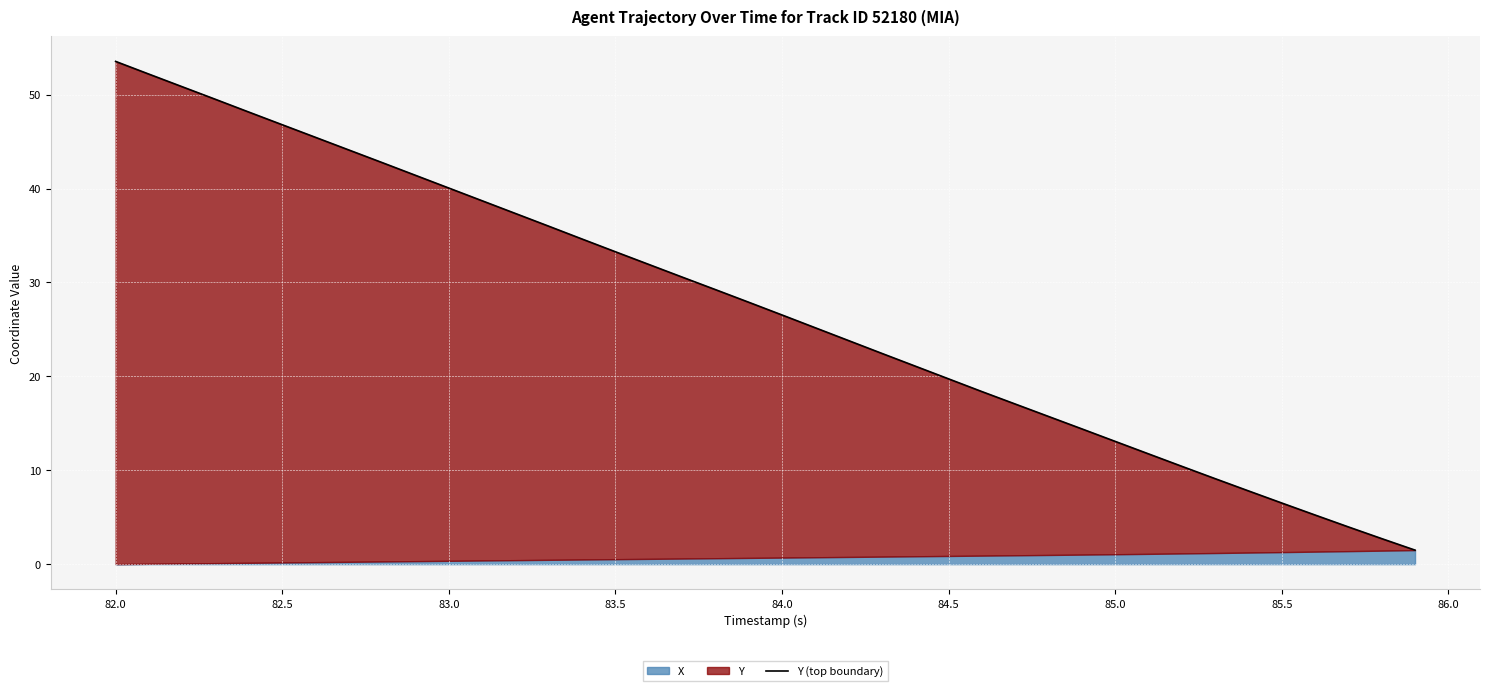

Reading left to right, what are all the values shown in this chart?

53.5	52.2	50.8	49.5	48.1	46.8	45.5	44.1	42.8	41.4	40.1	38.7	37.3	36.0	34.6	33.3	31.9	30.6	29.2	27.9	26.5	25.2	23.8	22.4	21.1	19.7	18.4	17.1	15.7	14.4	13.1	11.7	10.4	9.1	7.8	6.5	5.2	4.0	2.7	1.5